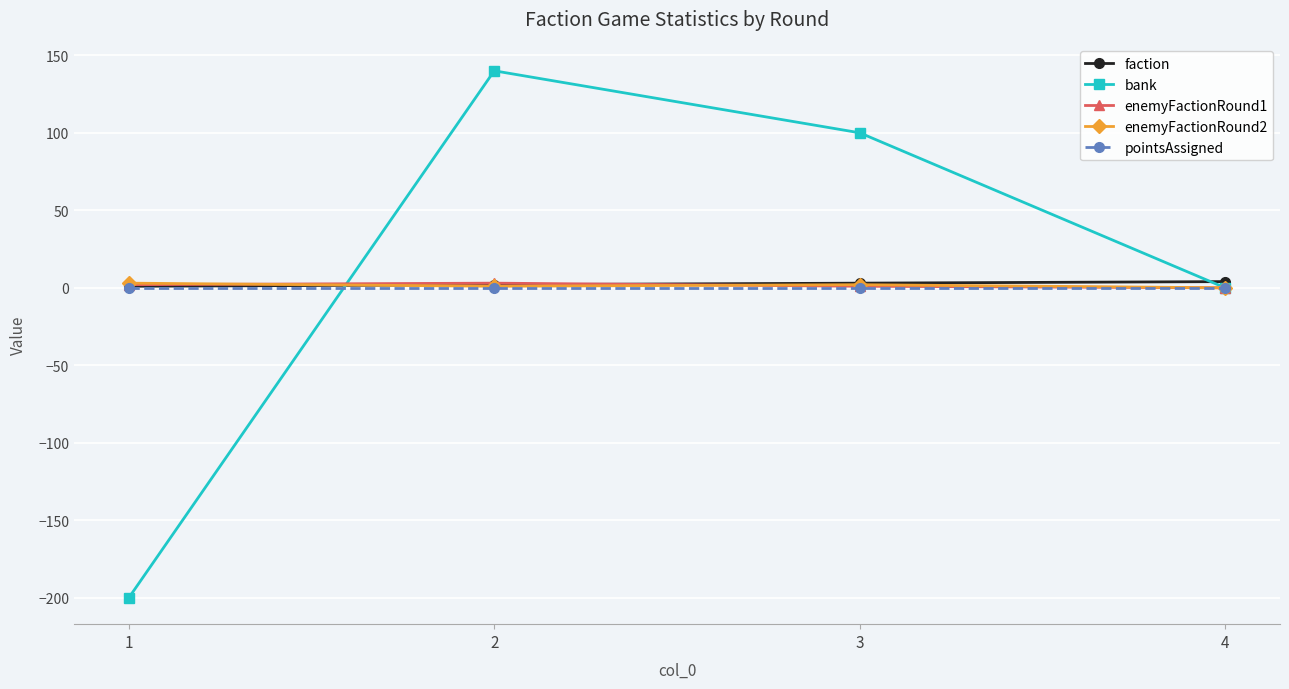

Which series has the largest range (max minus min)?

bank